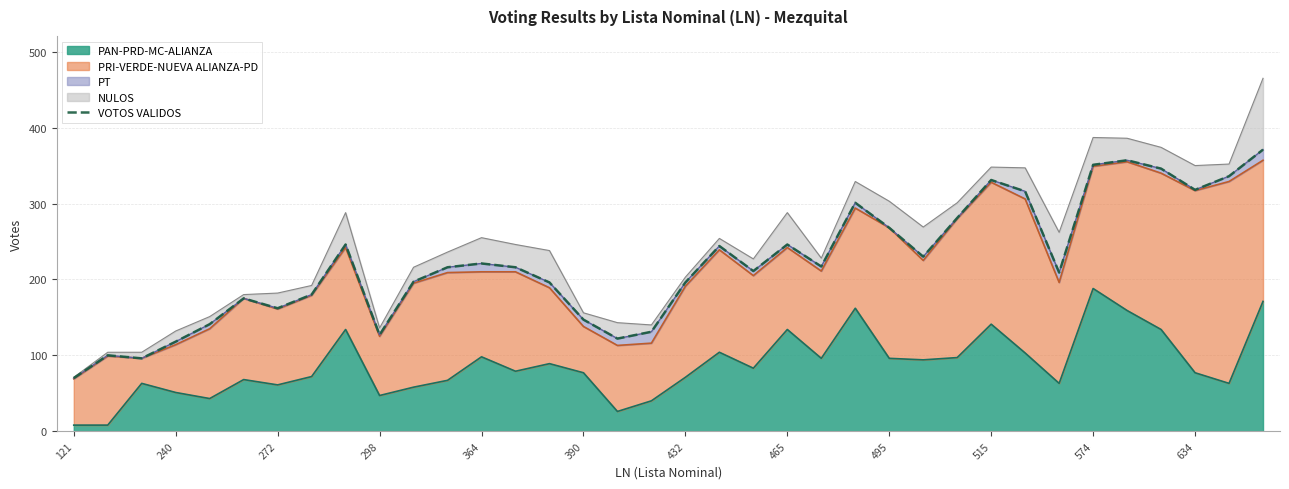

How many lines are shown in the chart?

1